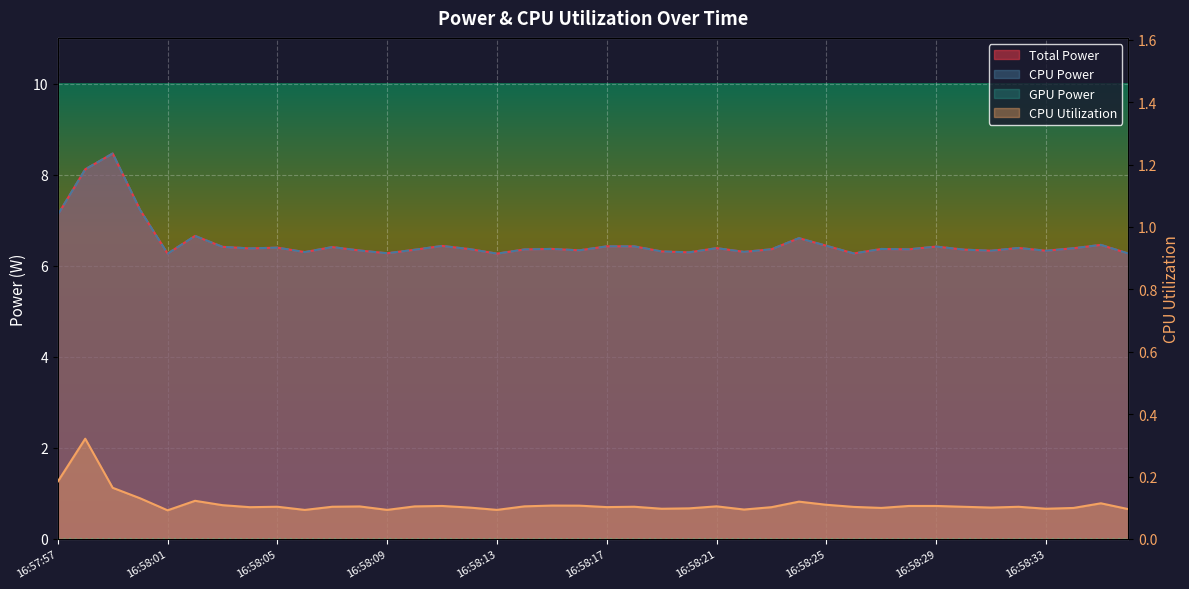

Which series has the largest total across all categories?

Total Power